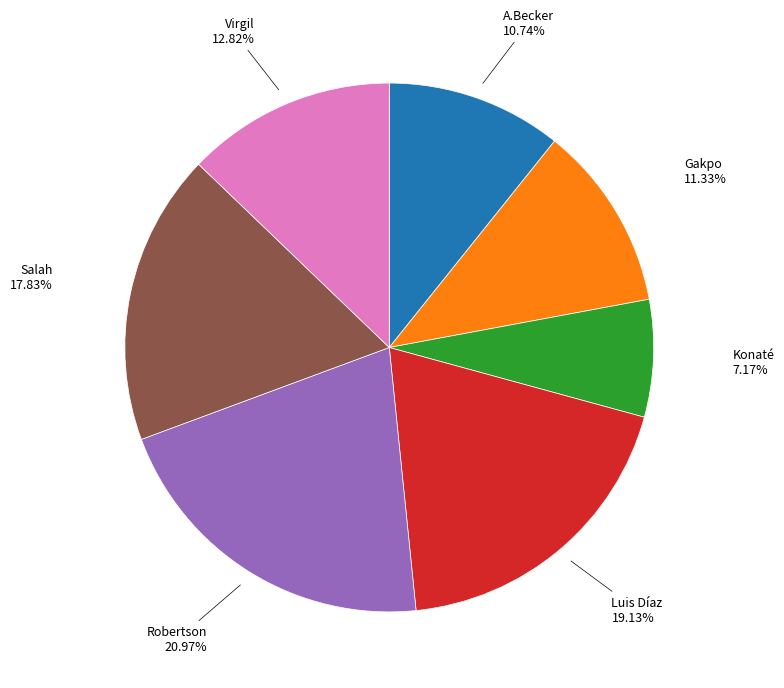

Does any single category account for the majority?

No